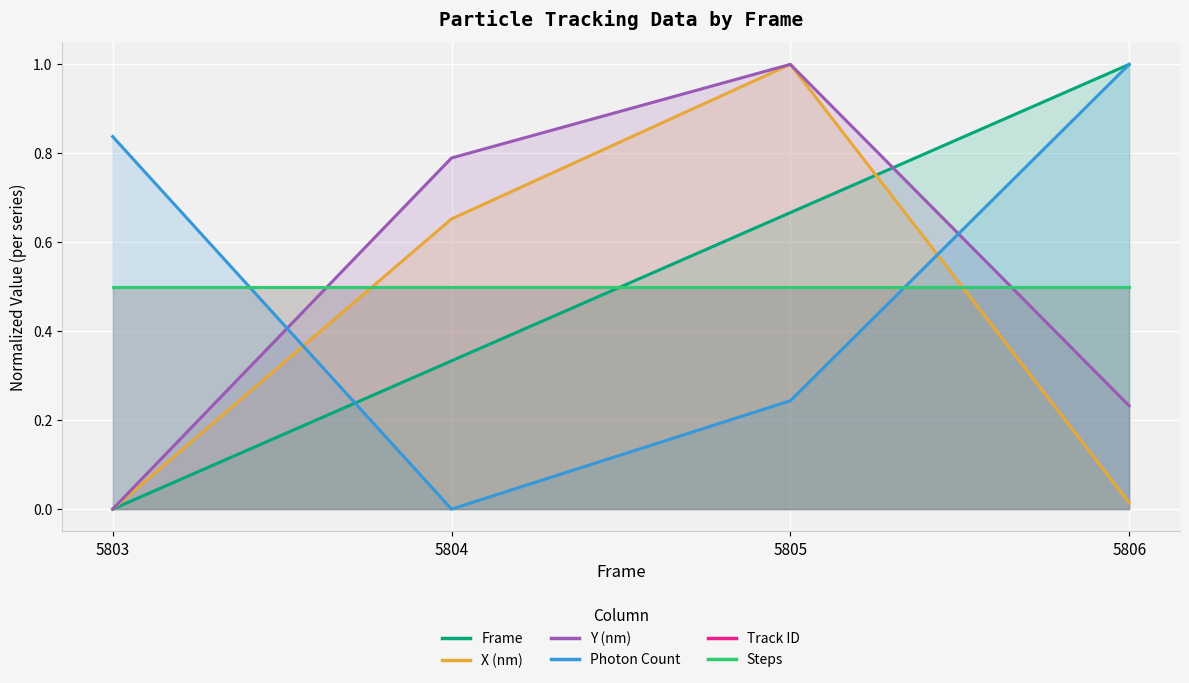

What is the sum of the Frame values at 5803 and 5806?

1.0